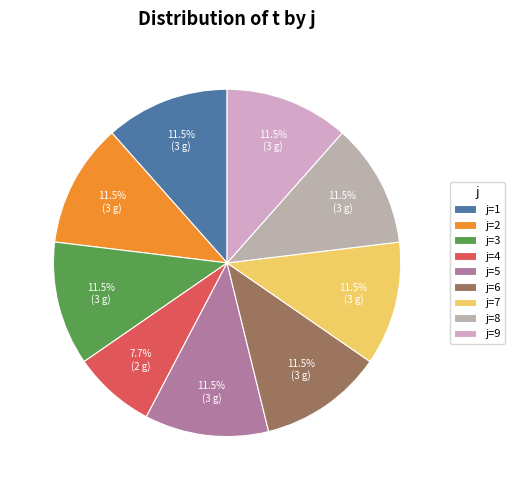

How many slices are in this pie chart?

9